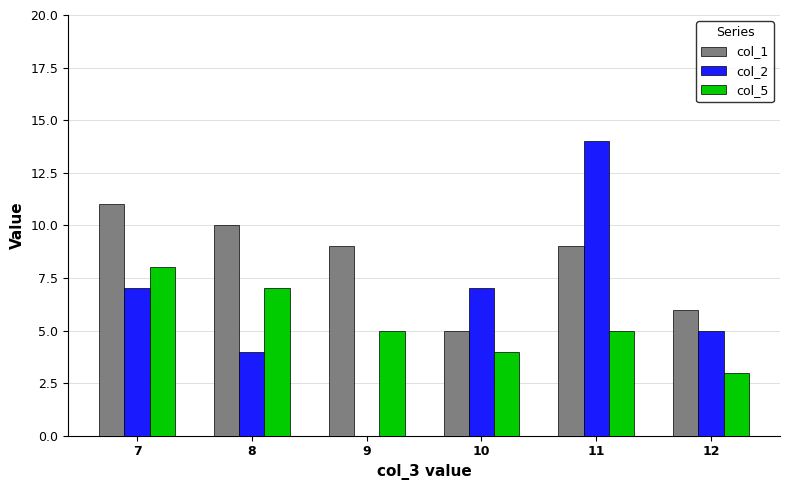

What is the approximate value of col_1 at 12?

6